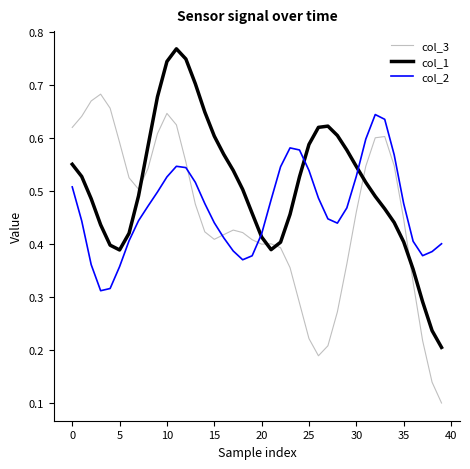

List the series in order of their overall mean, lowest first.

col_3, col_2, col_1